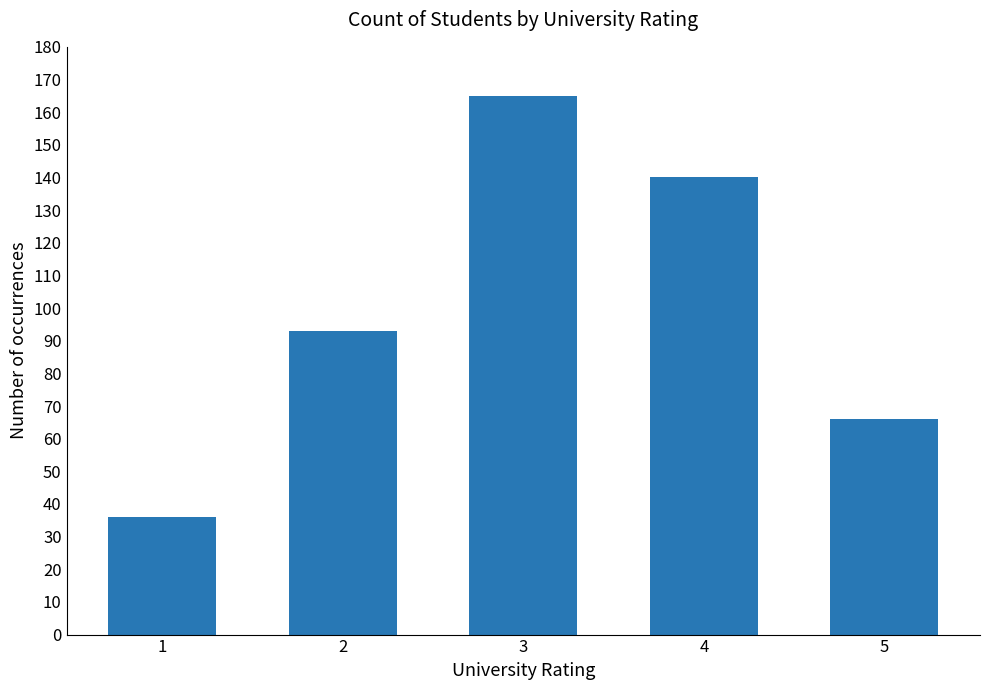

Reading left to right, what are all the values shown in this chart?

36	93	165	140	66